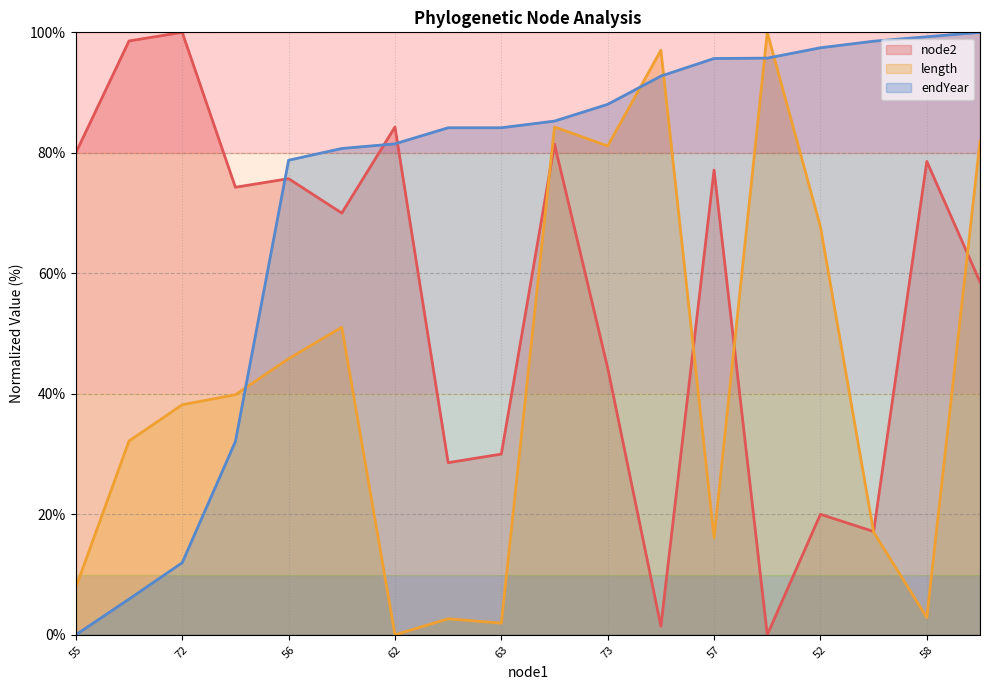

Which series has the widest spread of values?

node2